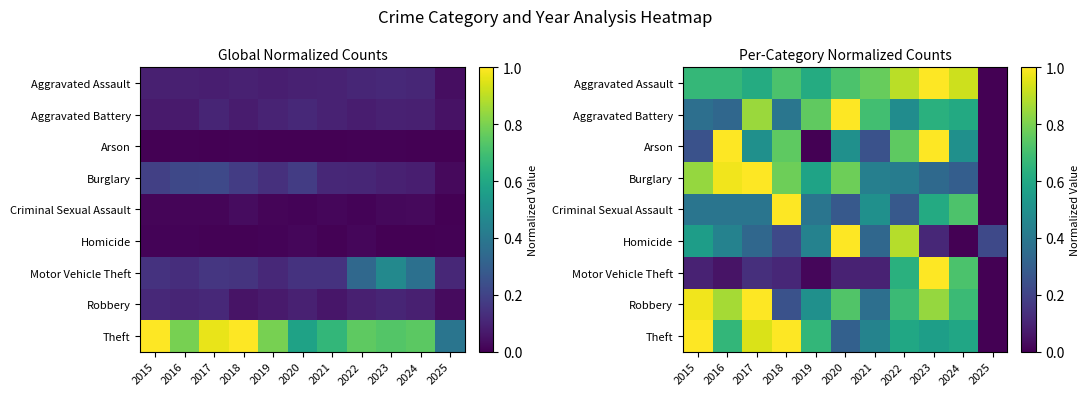

Rank the series at 2016 from highest to lowest value.

Arson, Burglary, Robbery, Aggravated Assault, Theft, Homicide, Criminal Sexual Assault, Aggravated Battery, Motor Vehicle Theft